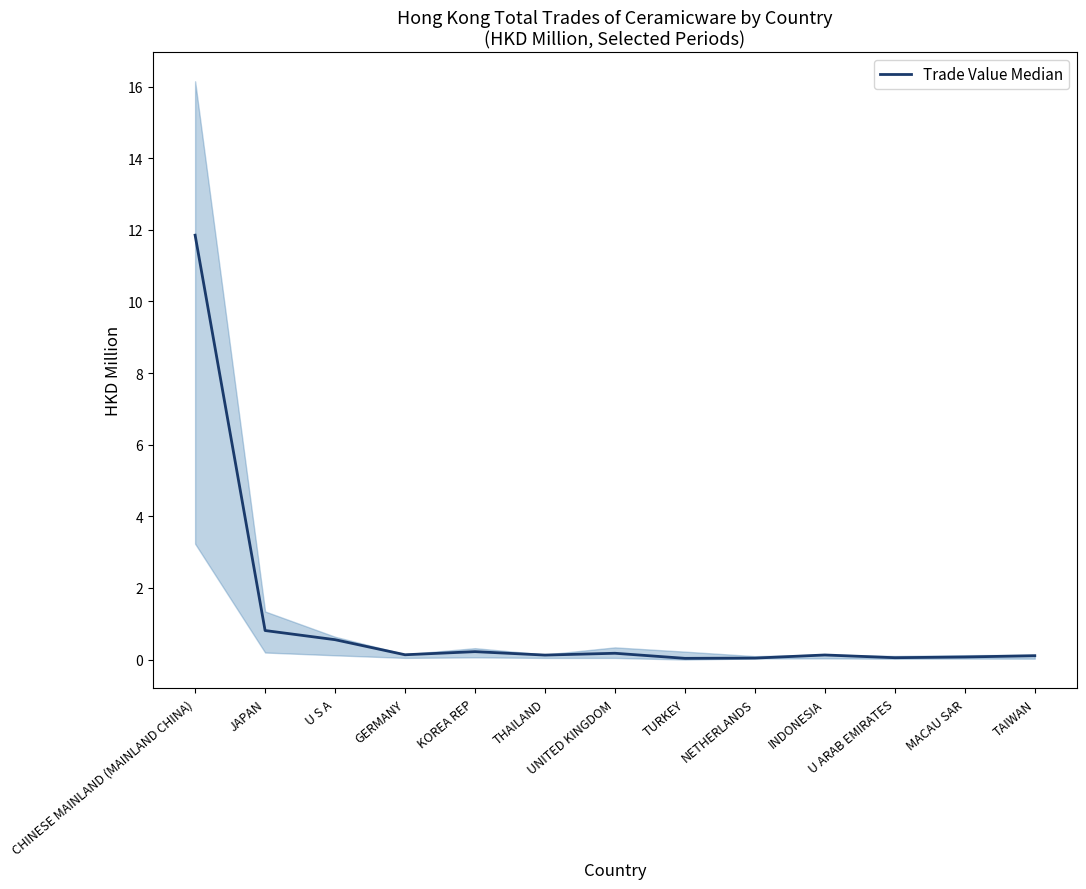

How many interior local valleys (lower than both neighbors) does the data have?

4